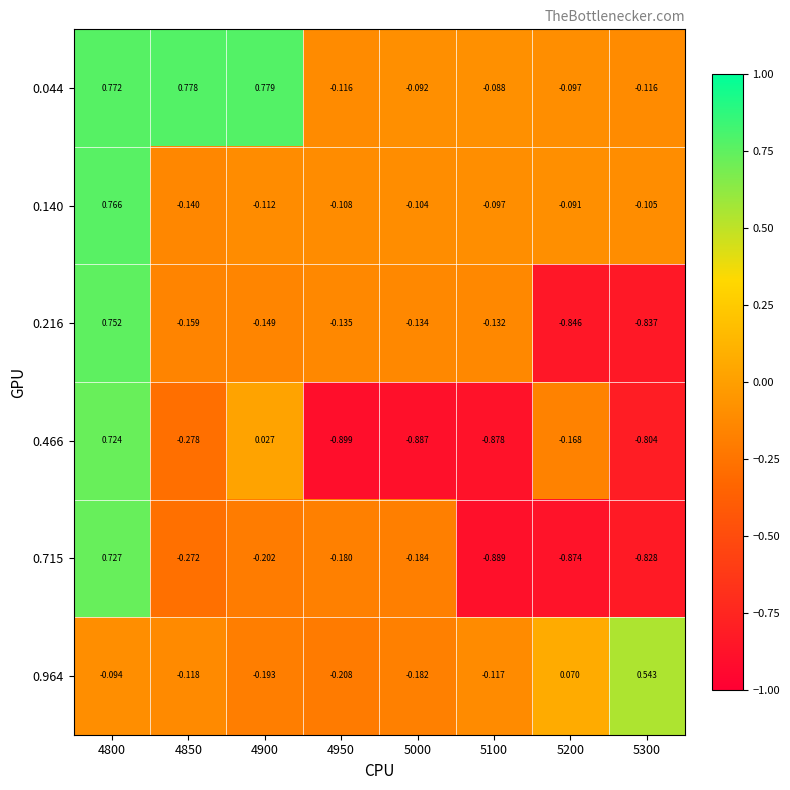

How many data points in 0.044 are less than 0?

5